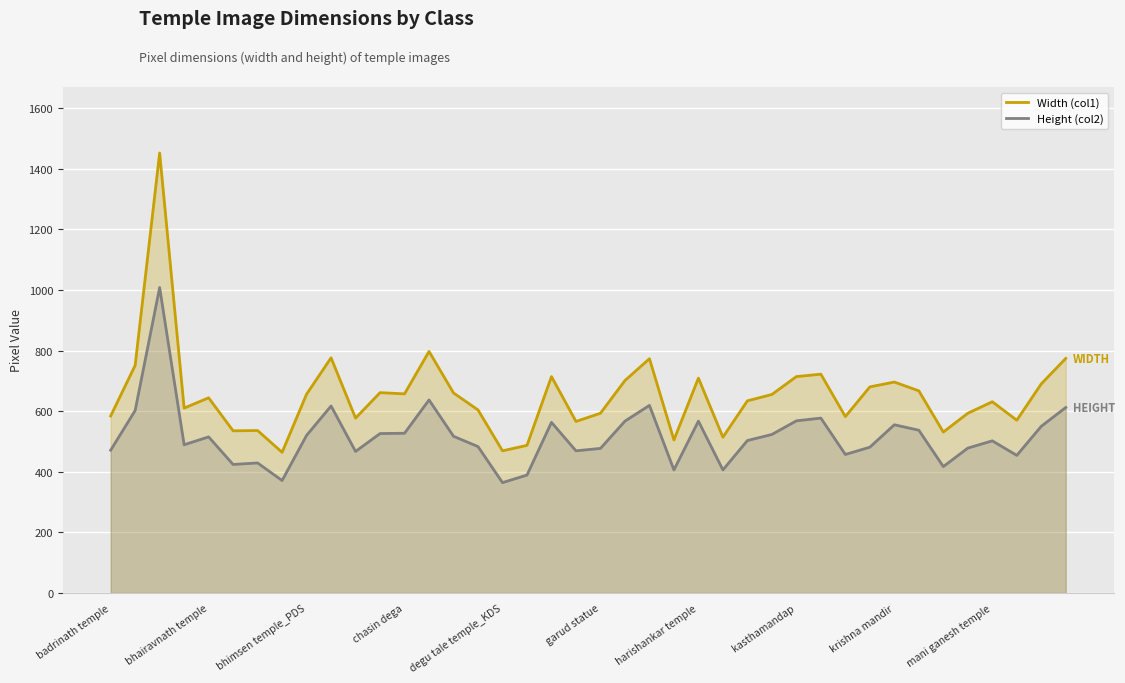

What are all the series names shown in the legend?

Width (col1), Height (col2)